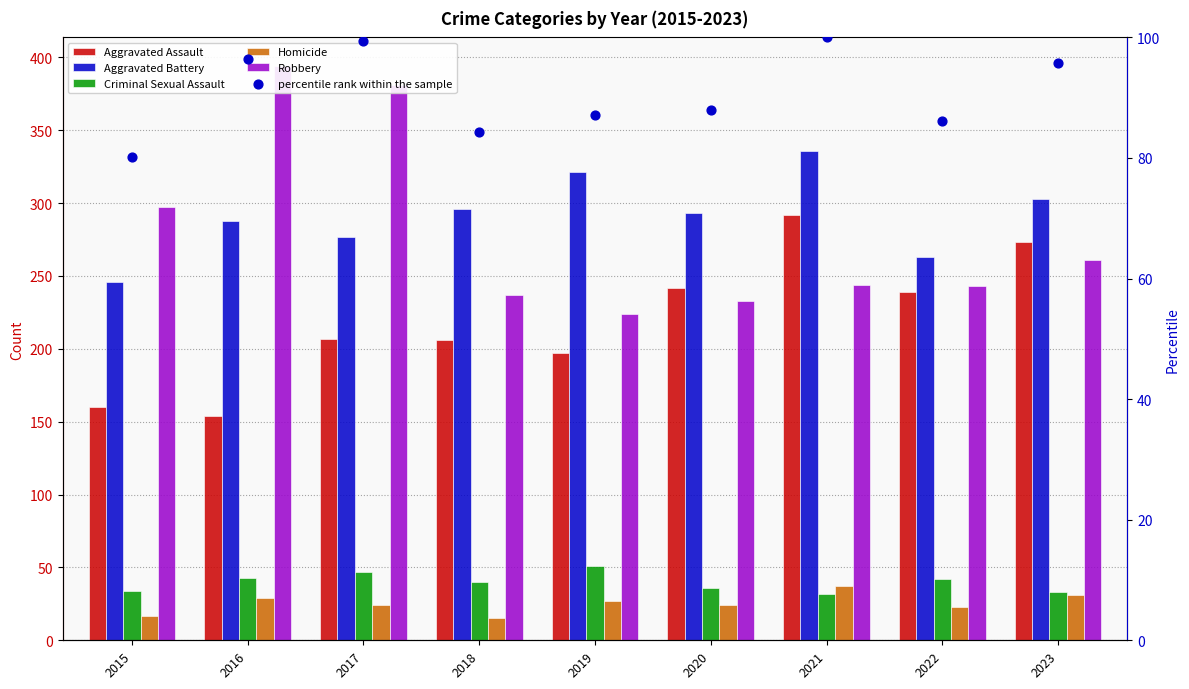

Which series has the largest total across all categories?

Aggravated Battery